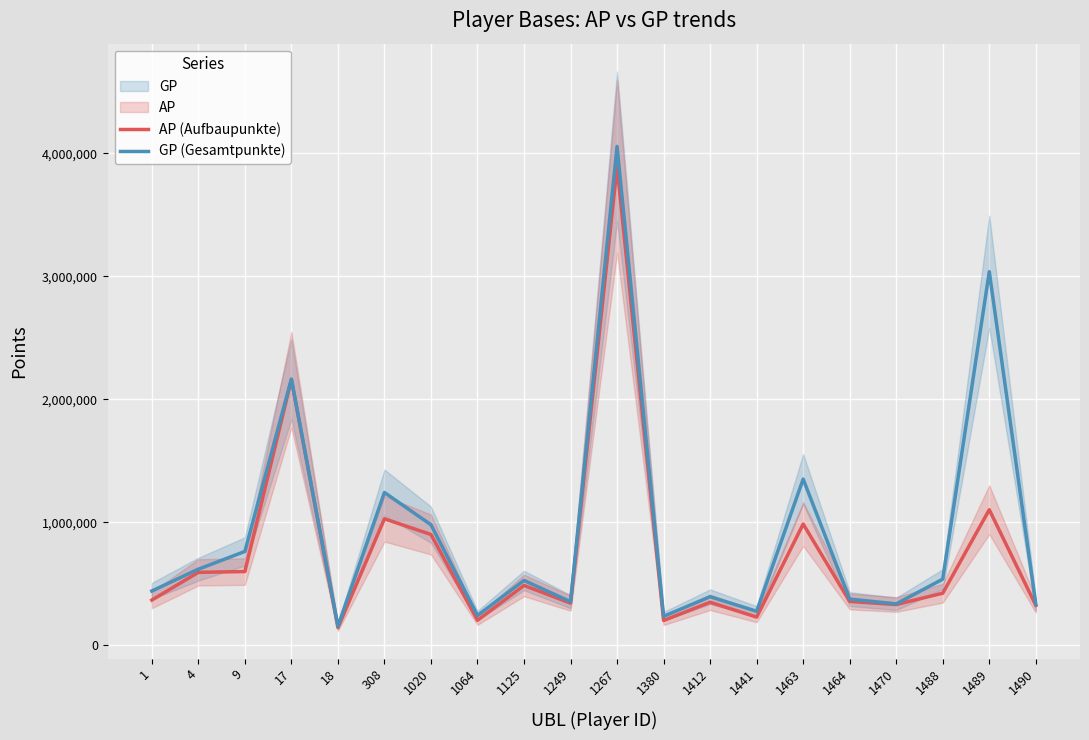

True or false: AP (Aufbaupunkte) has more than 2 points higher than both neighbors.

True